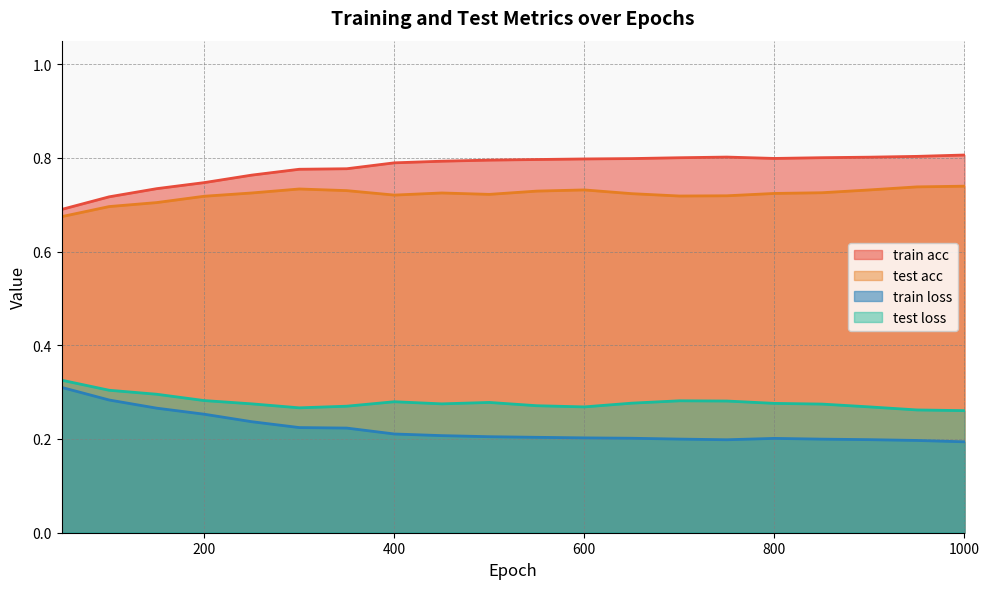

What is the value of the test loss point at the 8th from the left?

0.3